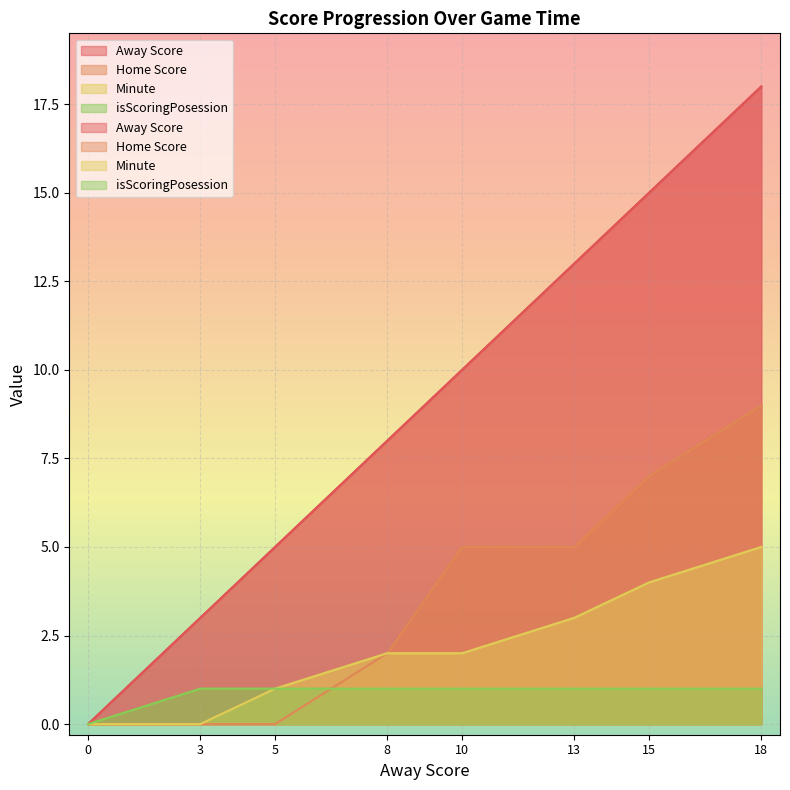

Count the Away Score values in the range 5 to 15.

5